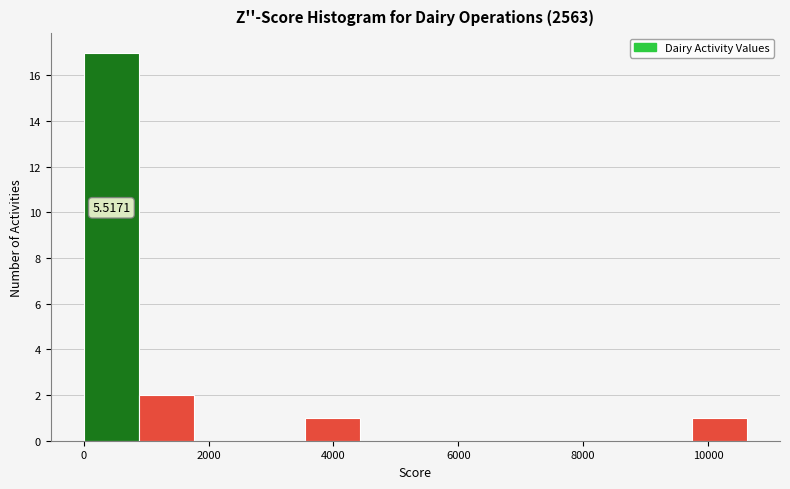

Over which range of the x-axis is the bar tallest?

0 to 800